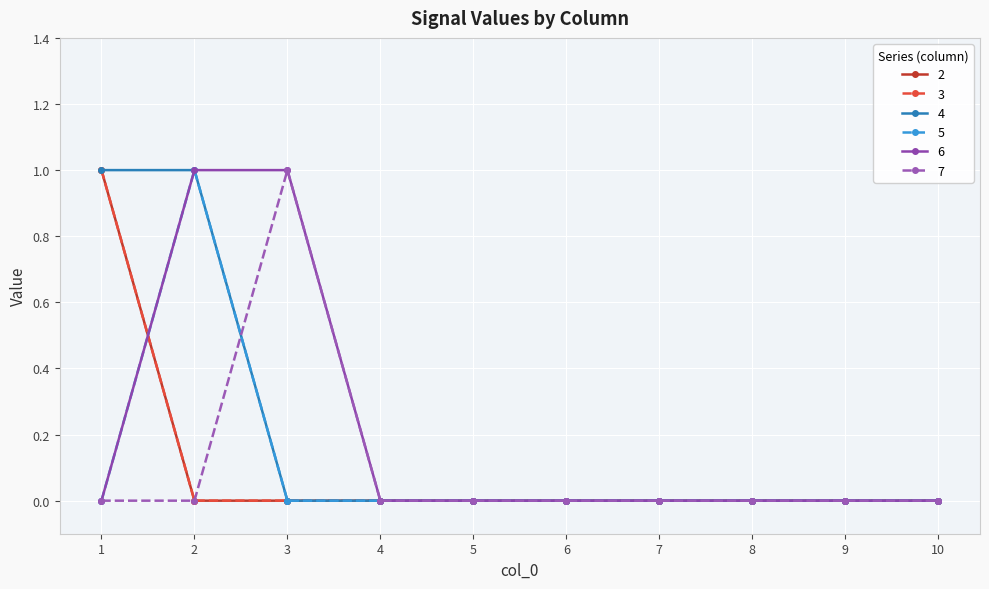

True or false: 4 has more than 0 interior local peaks.

False